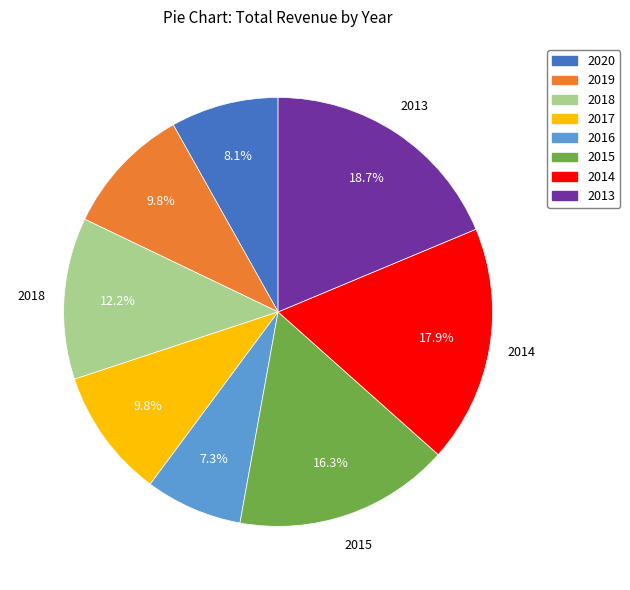

To the nearest percent, what is the combined percentage of 2015 and 2017?

26%